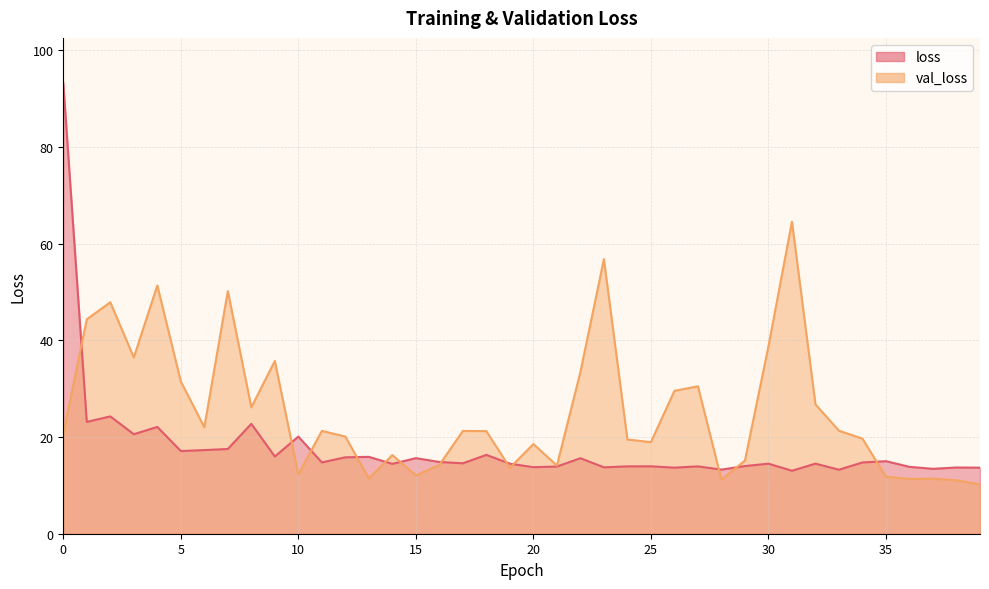

Reading left to right, list all the values displayed in this chart.

loss: 0=93.2	1=23.1	2=24.3	3=20.6	4=22.1	5=17.1	6=17.3	7=17.5	8=22.7	9=16.0	10=20.1	11=14.7	12=15.8	13=15.9	14=14.4	15=15.6	16=14.8	17=14.6	18=16.3	19=14.5	20=13.8	21=13.9	22=15.6	23=13.7	24=13.9	25=13.9	26=13.7	27=13.9	28=13.3	29=14.0	30=14.5	31=13.0	32=14.5	33=13.2	34=14.7	35=15.0	36=13.8	37=13.4	38=13.7	39=13.7
val_loss: 0=20.6	1=44.3	2=47.9	3=36.4	4=51.3	5=31.5	6=22.0	7=50.2	8=26.1	9=35.7	10=12.2	11=21.3	12=20.1	13=11.4	14=16.3	15=12.0	16=14.2	17=21.3	18=21.2	19=13.6	20=18.5	21=14.1	22=33.4	23=56.8	24=19.5	25=18.9	26=29.6	27=30.5	28=11.2	29=15.1	30=38.8	31=64.5	32=26.7	33=21.3	34=19.7	35=11.8	36=11.3	37=11.4	38=11.0	39=10.2